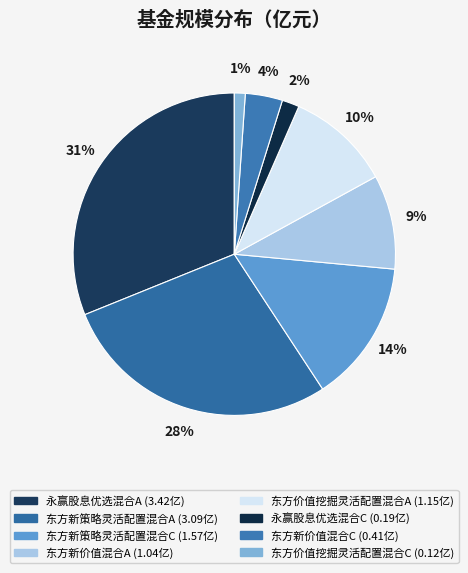

Is the sum of 东方价值挖掘灵活配置混合C and 东方新策略灵活配置混合C greater than half?

No